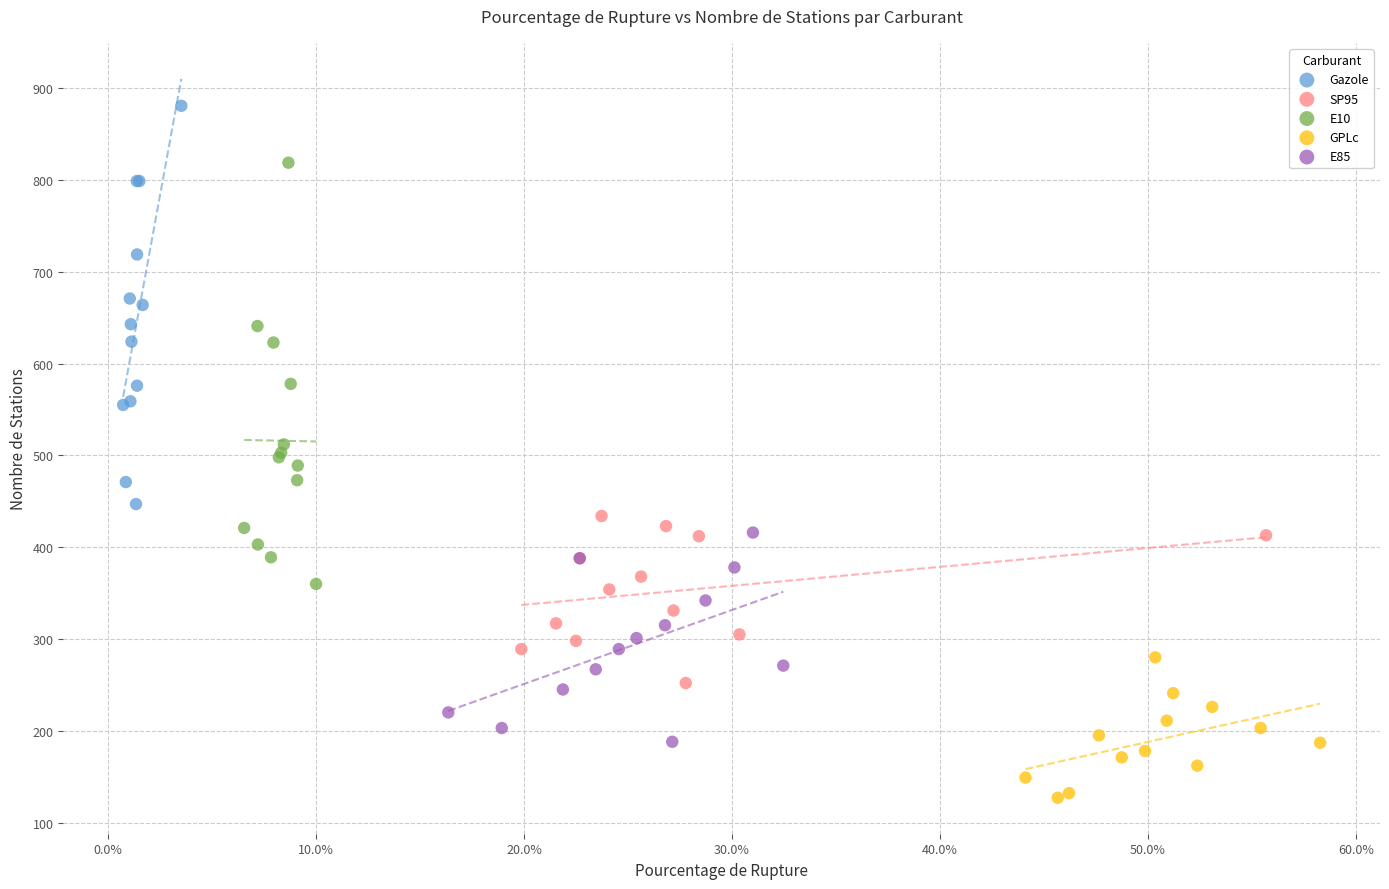

What are all the series names shown in the legend?

Gazole, SP95, E10, GPLc, E85